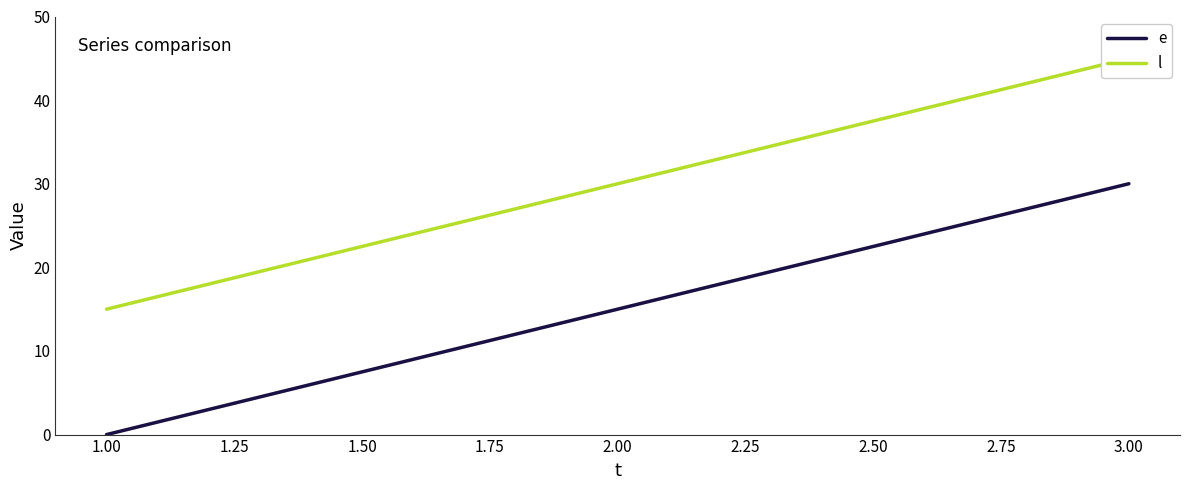

Which series has the widest spread of values?

e